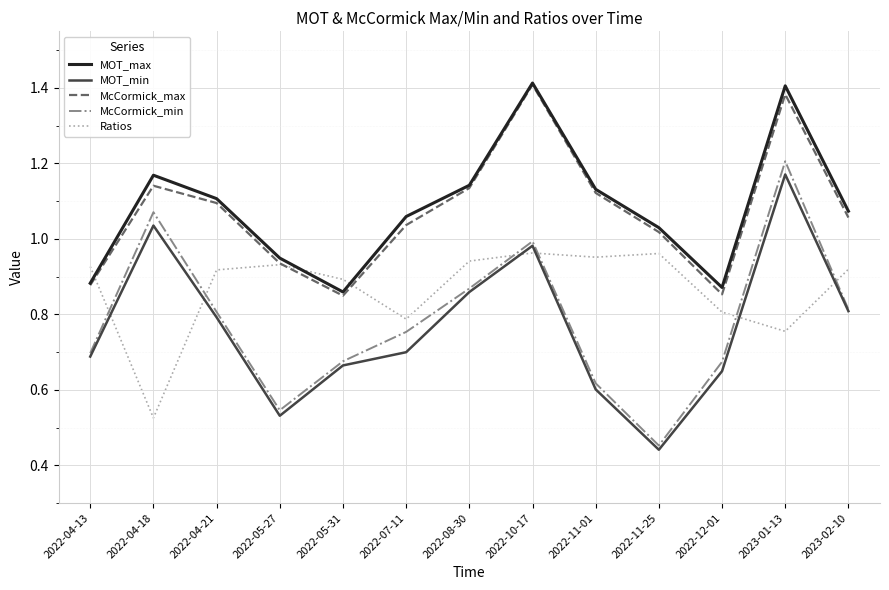

What position from the right is 2022-08-30?

7